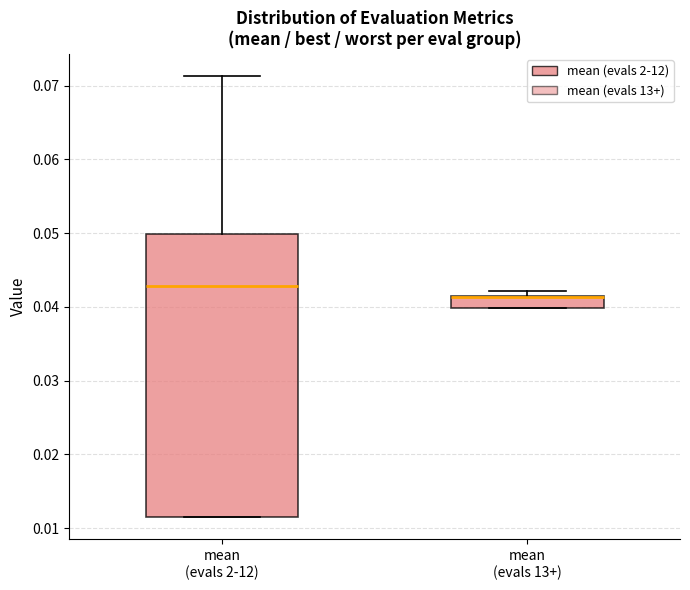

Where is the upper edge of the box for mean (evals 13+) on the y-axis? The values are not printed on the chart, so give them approximately, as read against the axis.

0.042